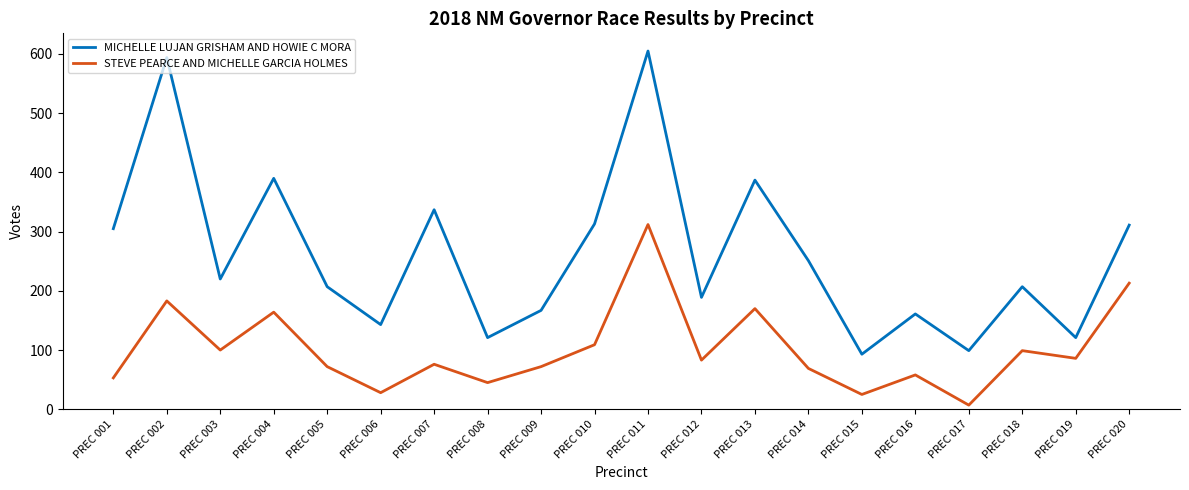

Which series changed the most between PREC 015 and PREC 018?

MICHELLE LUJAN GRISHAM AND HOWIE C MORA